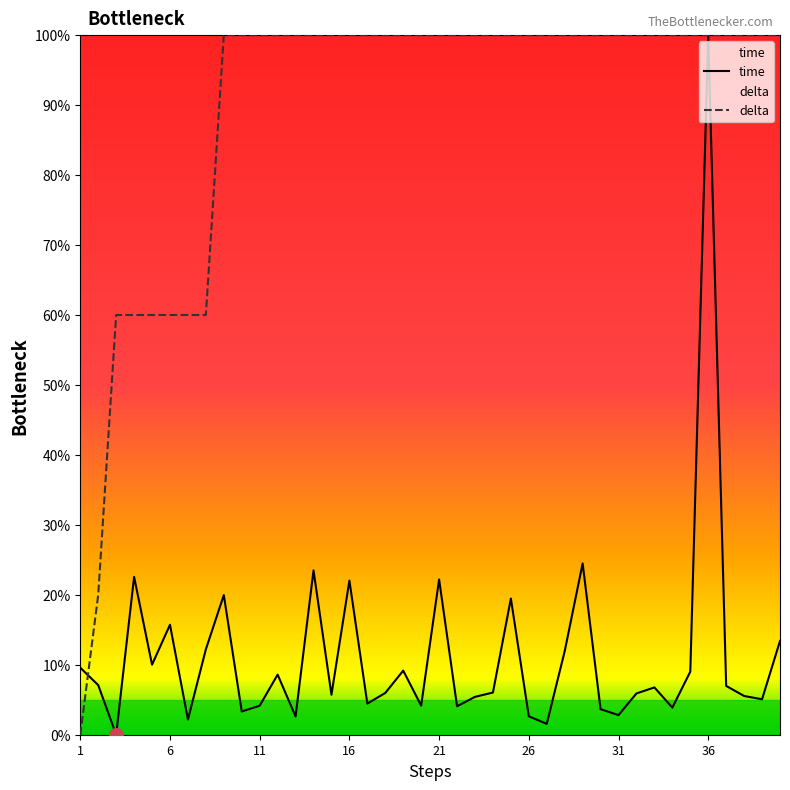

The value of delta at 11 is 100.0. True or false?

True